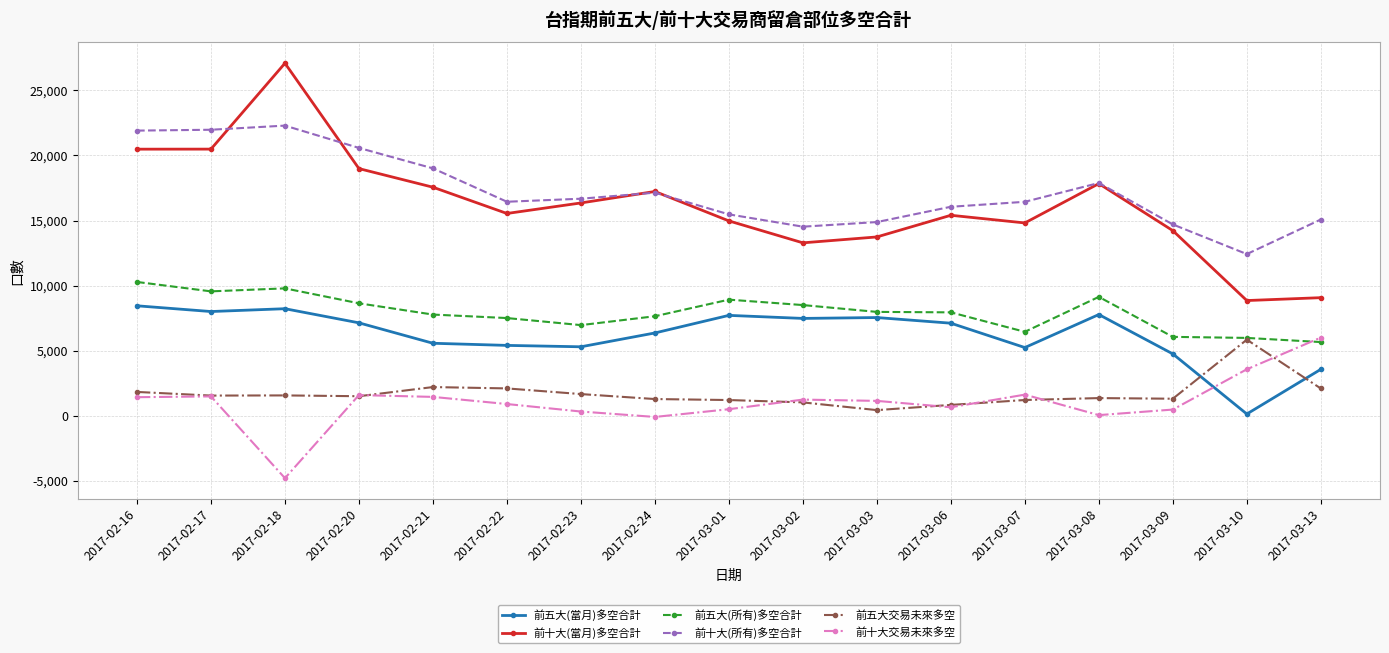

Is the value of 前十大(當月)多空合計 at 2017-03-08 greater than the value of 前十大(所有)多空合計 at 2017-03-03?

Yes